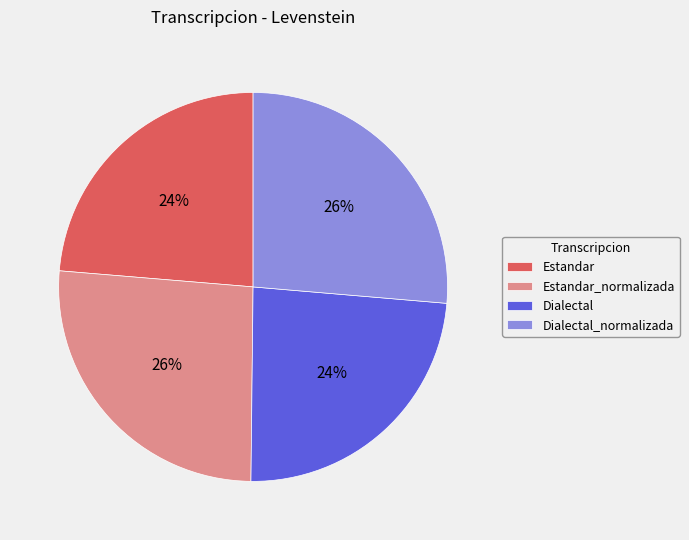

Does Estandar_normalizada account for over 50% of the chart?

No